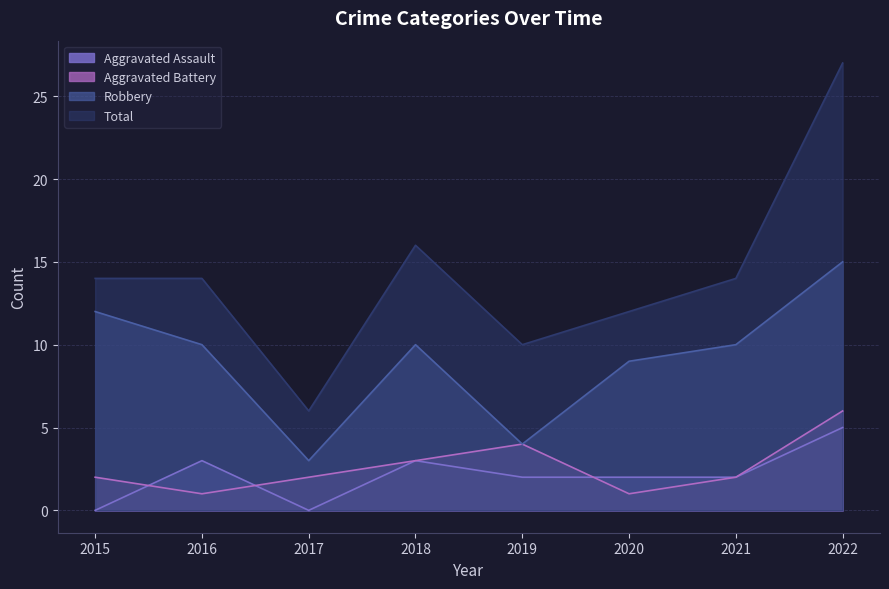

How many distinct data groups are displayed?

4